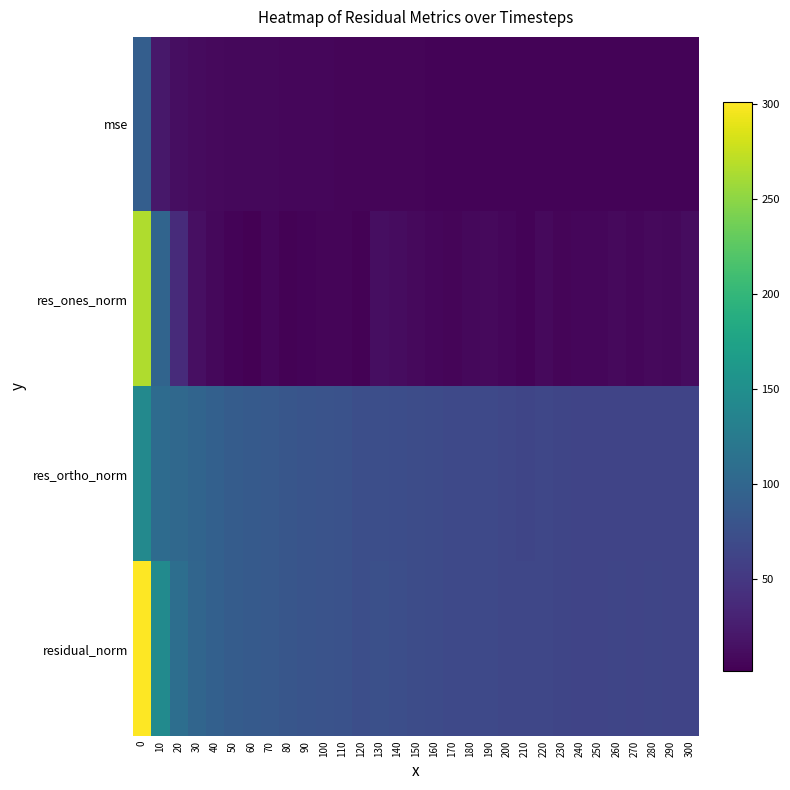

Rank the series by their maximum value, from highest to lowest.

residual_norm, res_ones_norm, res_ortho_norm, mse